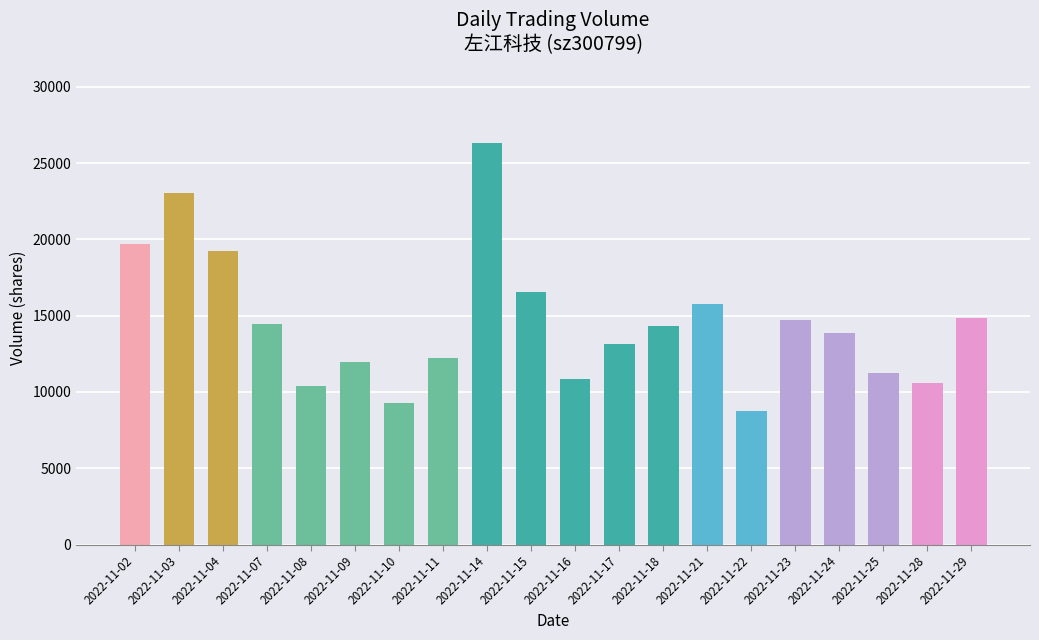

What is the value of the 16th bar from the left?

14728